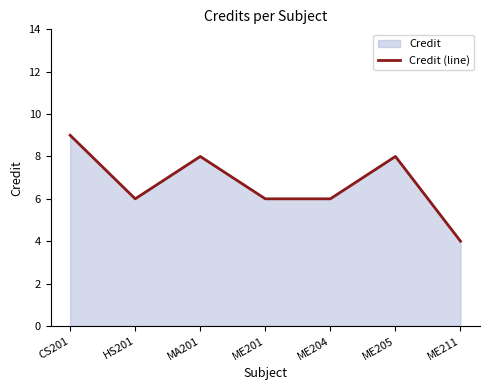

What is the value of the 7th point from the left?

4